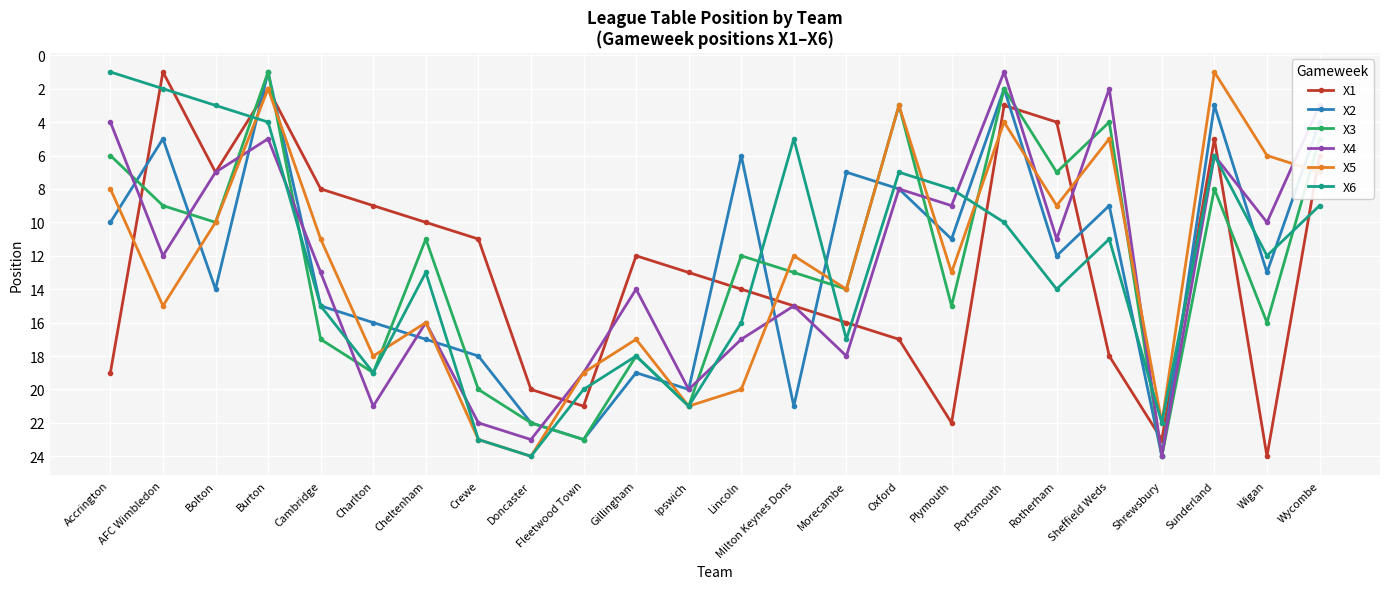

What is the approximate value of X5 at Oxford?

3